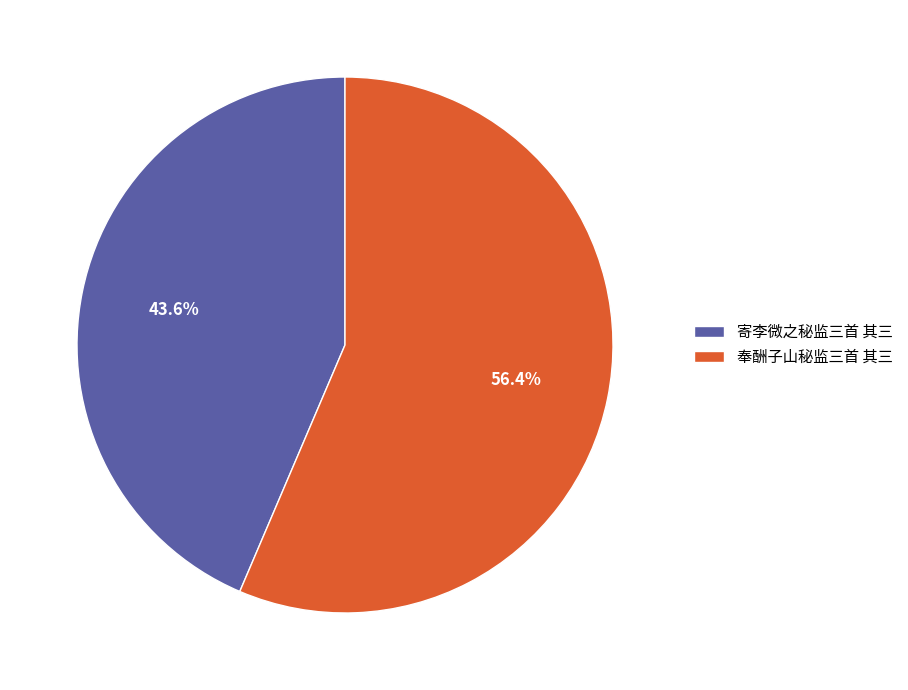

Combined, what portion of the pie is 寄李微之秘监三首 其三 and 奉酬子山秘监三首 其三?

100.0%